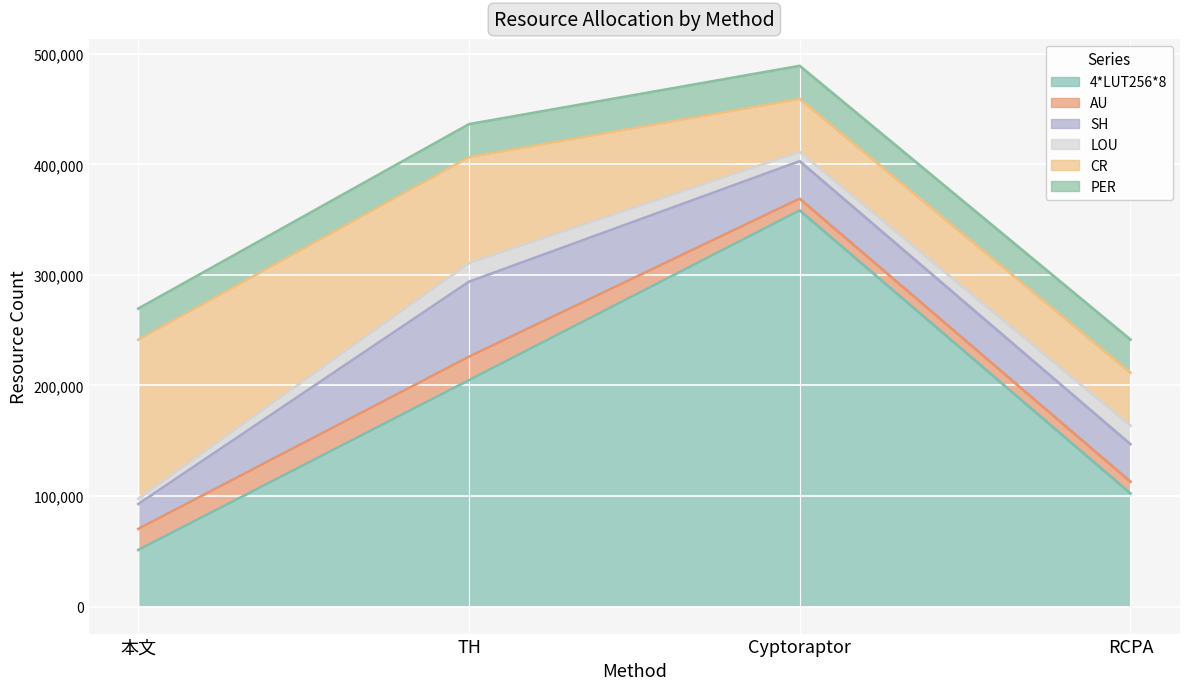

What is the maximum value for AU?

21208